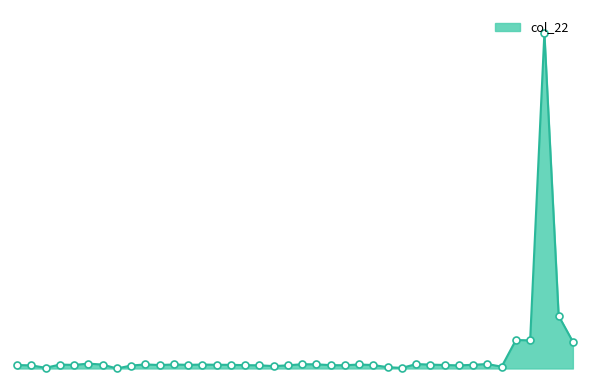

What is the change in value from 37274 to 37282?

+2.4